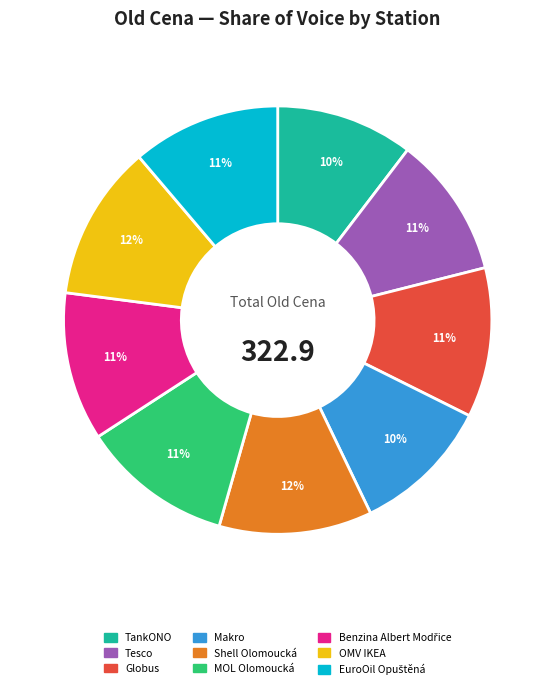

Do Globus and MOL Olomoucká together represent more than half of the pie?

No